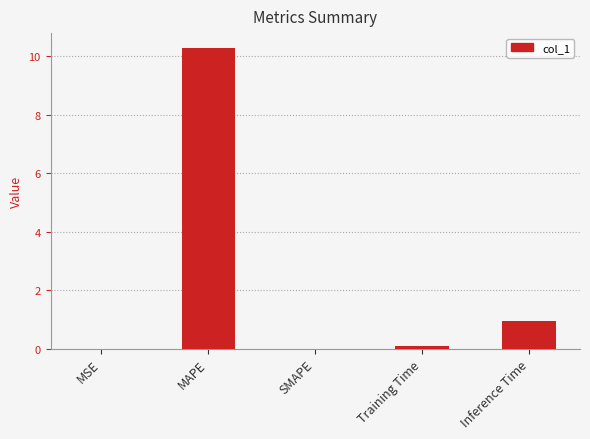

What is the sum of all values?

11.3